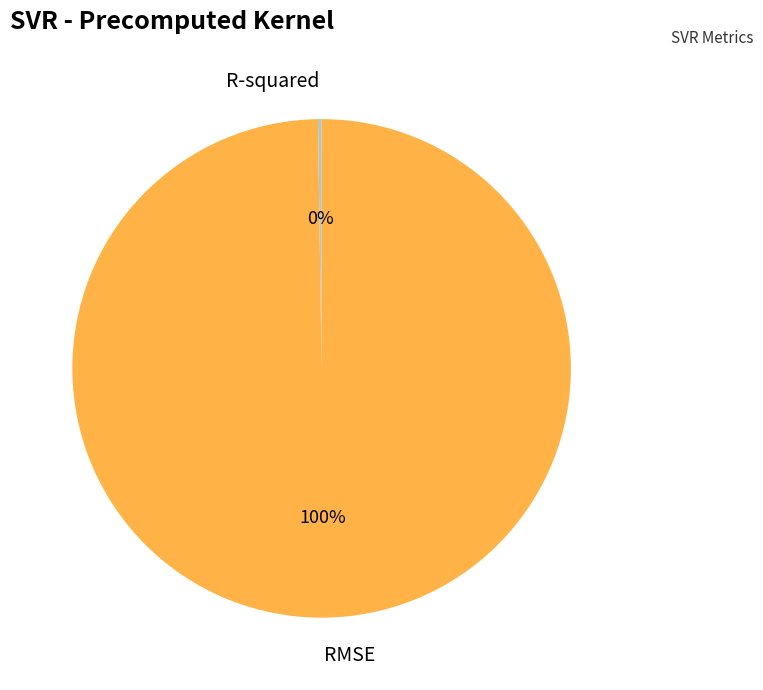

To the nearest percent, what portion does RMSE represent?

100%